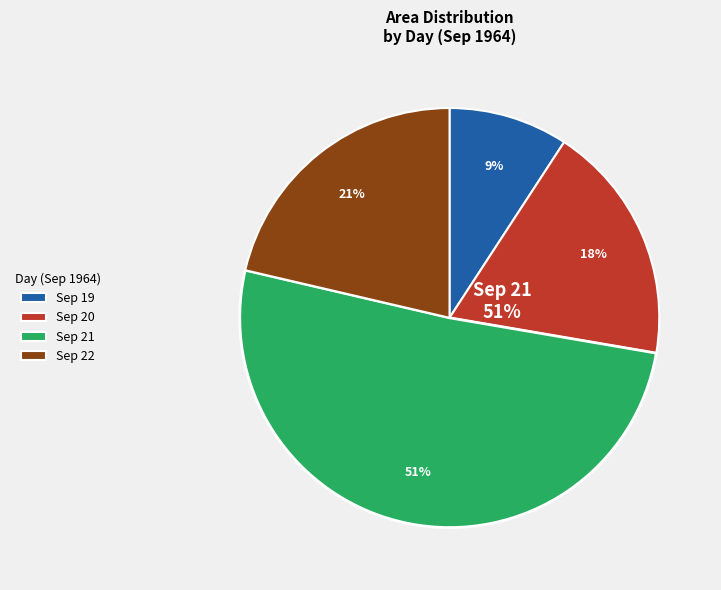

Does 20 account for over 50% of the chart?

No